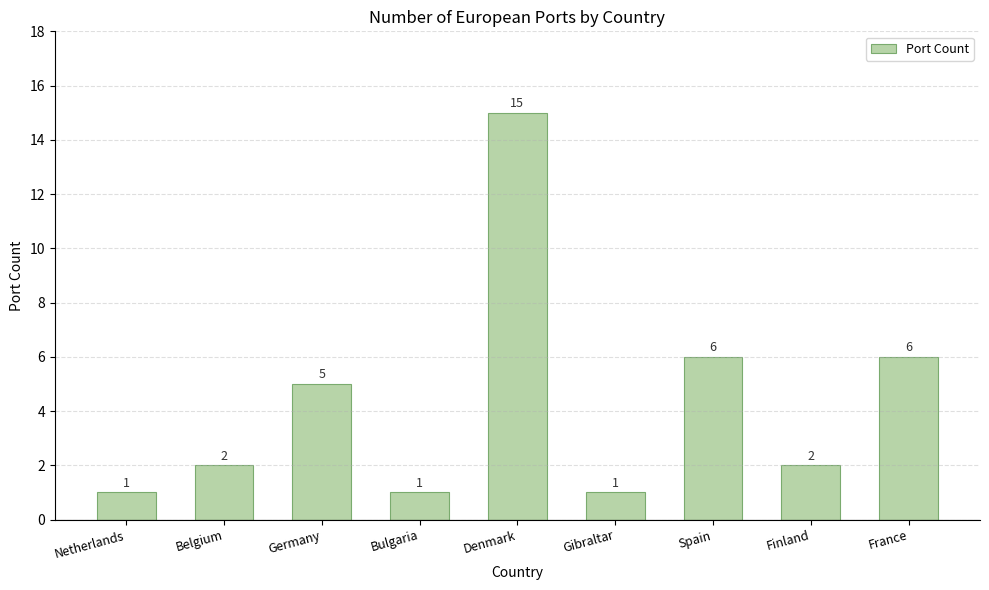

What position from the left is Finland?

8